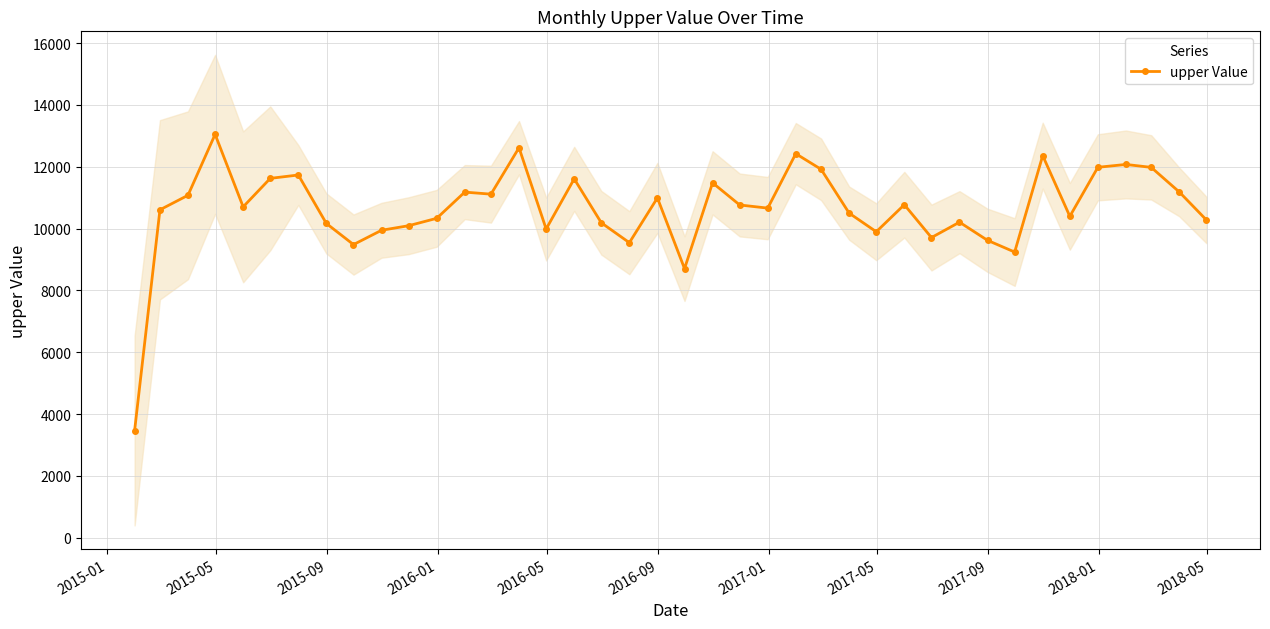

True or false: upper Value has more than 2 points higher than both neighbors.

True